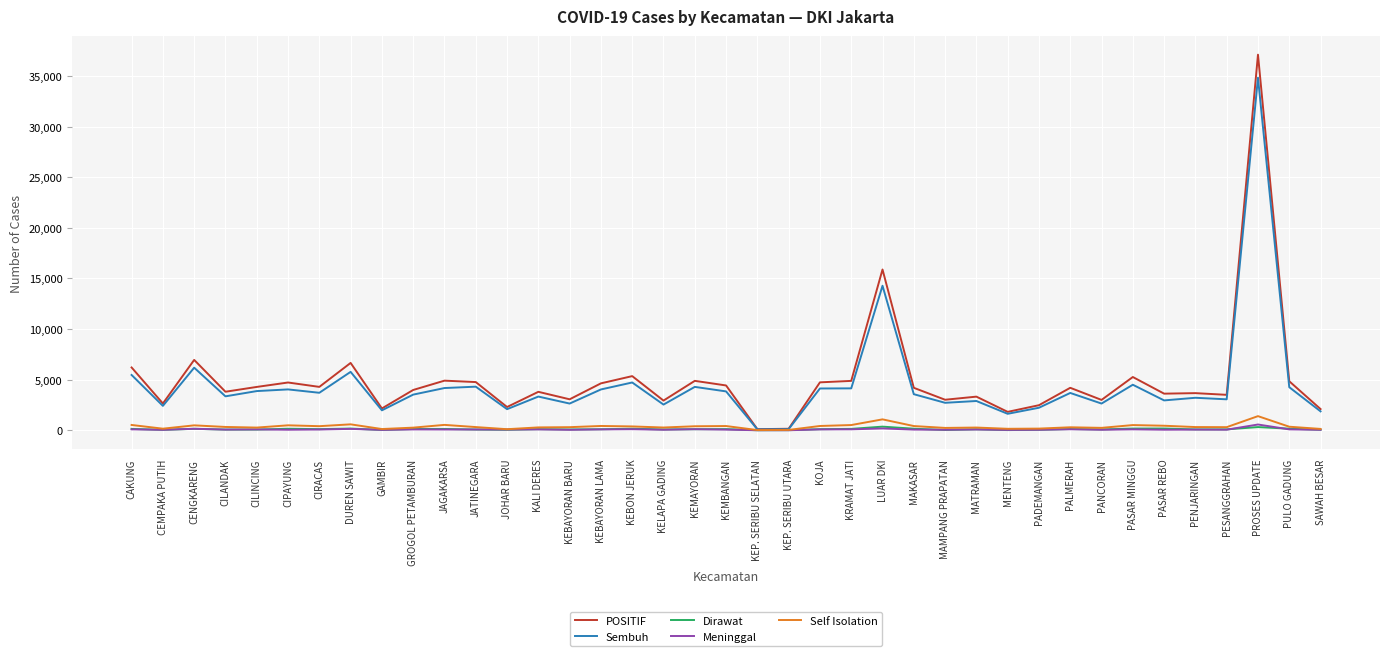

Count the number of categories in the chart.

39